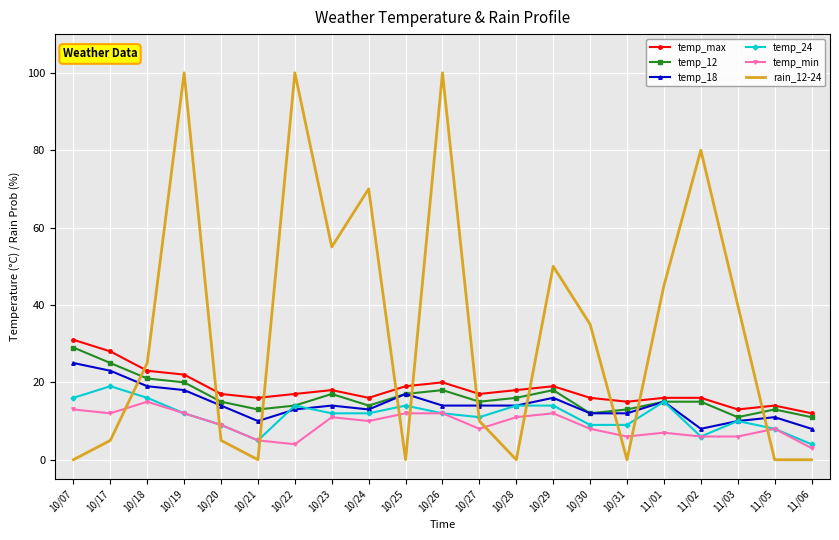

What is the spread (max minus min) of values at 11/02?

74